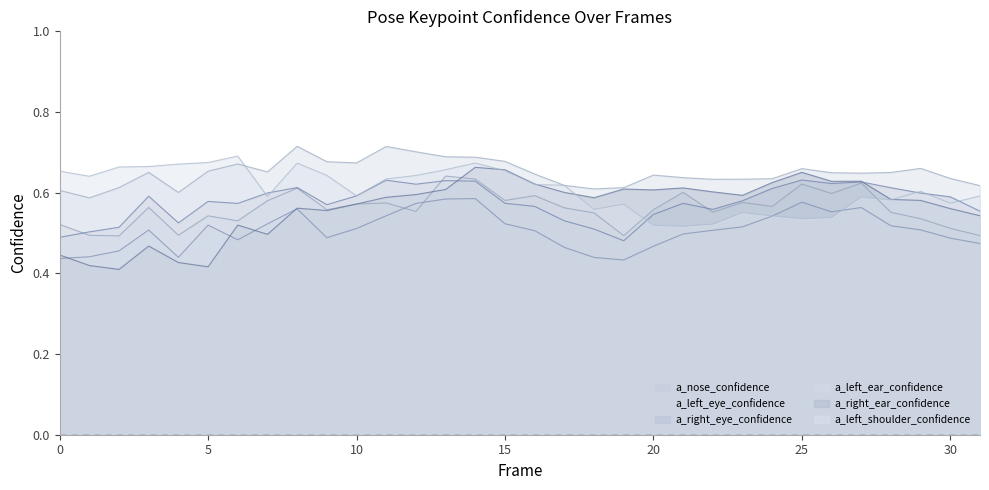

Which series has the largest total across all categories?

a_left_ear_confidence